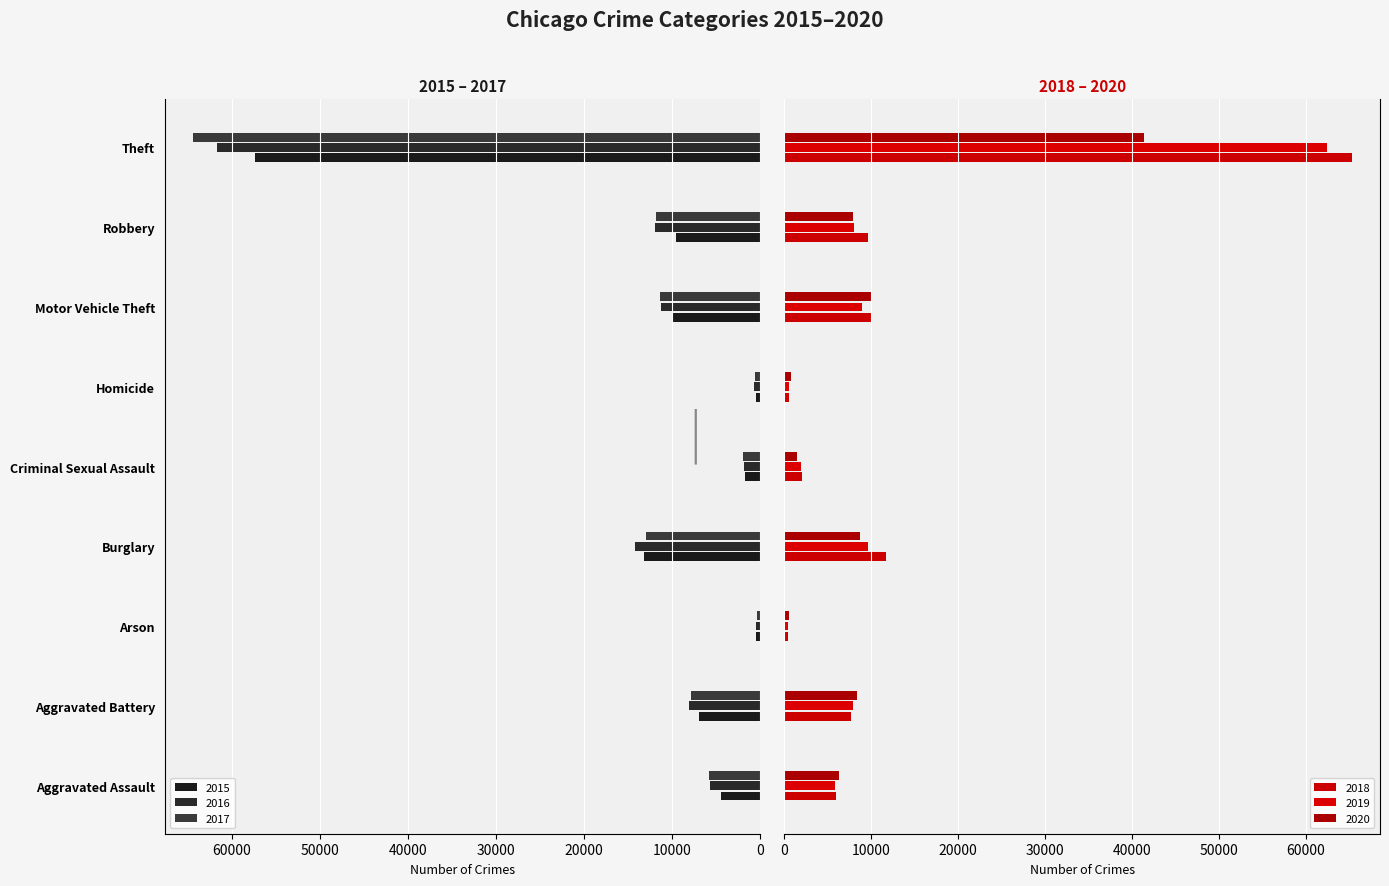

The 2019 series shows 9638 at Burglary. True or false?

True